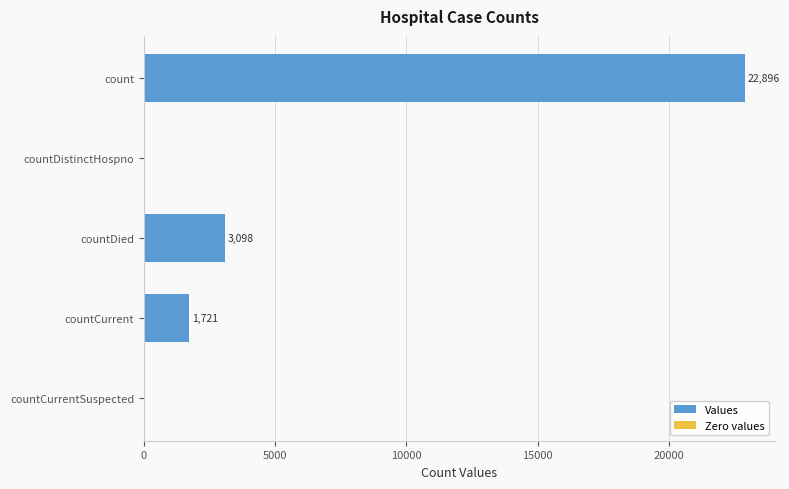

Is it true that the value at countCurrentSuspected is 6977?

False